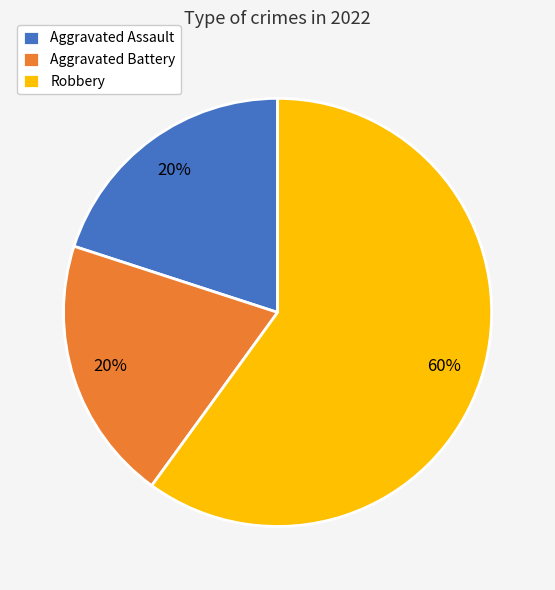

True or false: Aggravated Battery accounts for 31% of the total.

False